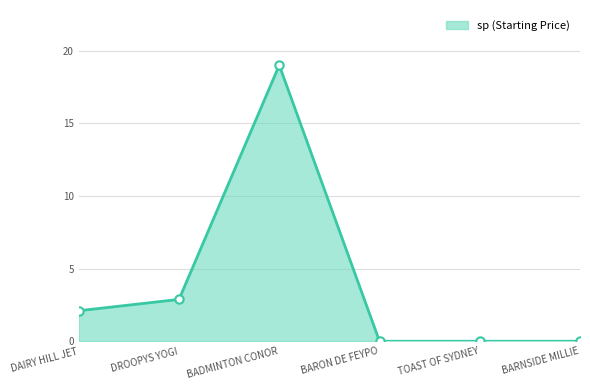

List the labels in order of value, largest first.

BADMINTON CONOR, DROOPYS YOGI, DAIRY HILL JET, BARON DE FEYPO, TOAST OF SYDNEY, BARNSIDE MILLIE